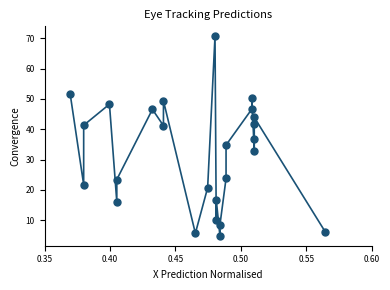

What is the range of Y values (max minus min)?

65.9